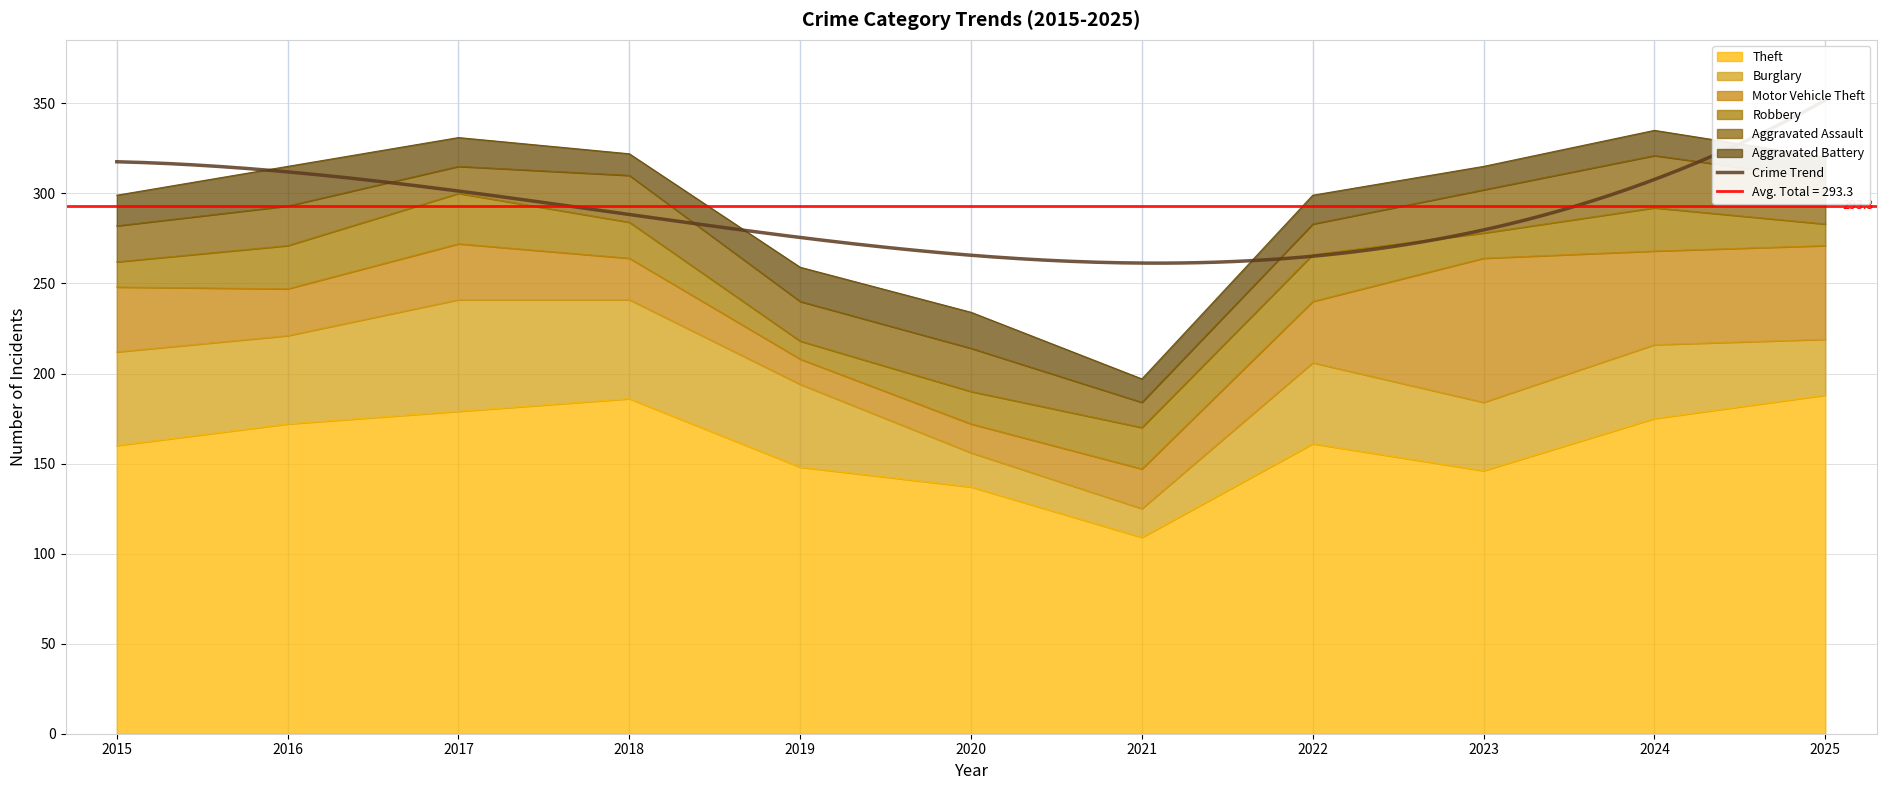

After their last crossing, which series has the higher values: Burglary or Motor Vehicle Theft?

Motor Vehicle Theft